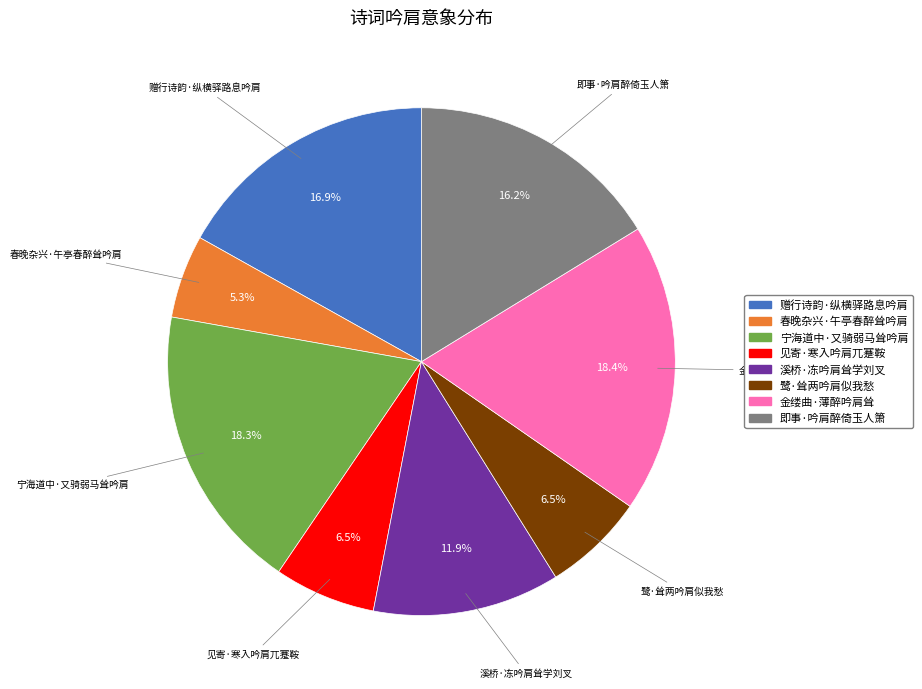

Combined, do 宁海道中·又骑弱马耸吟肩 and 见寄·寒入吟肩兀蹇鞍 account for over 50%?

No